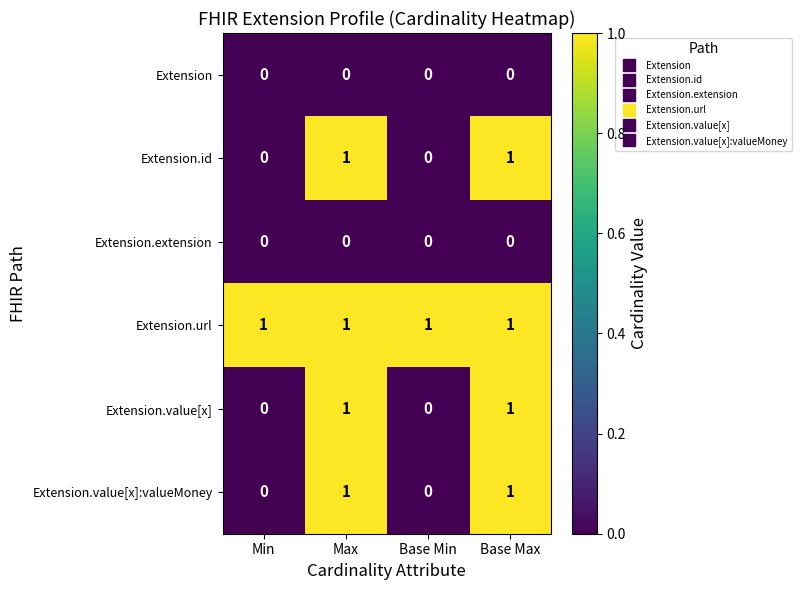

What is the total value across all series at Base Max?

4